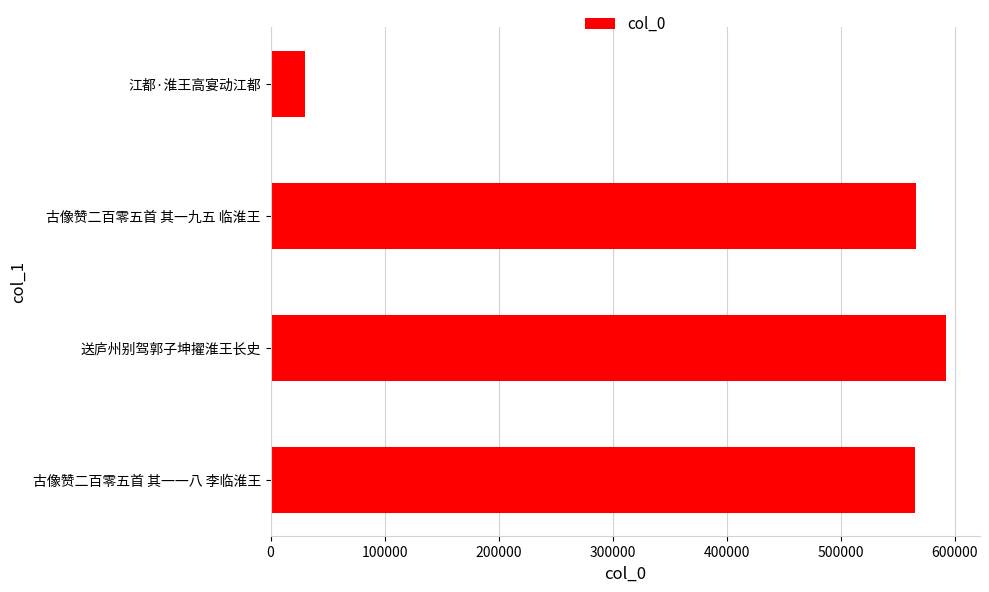

Does the chart contain any negative values?

No